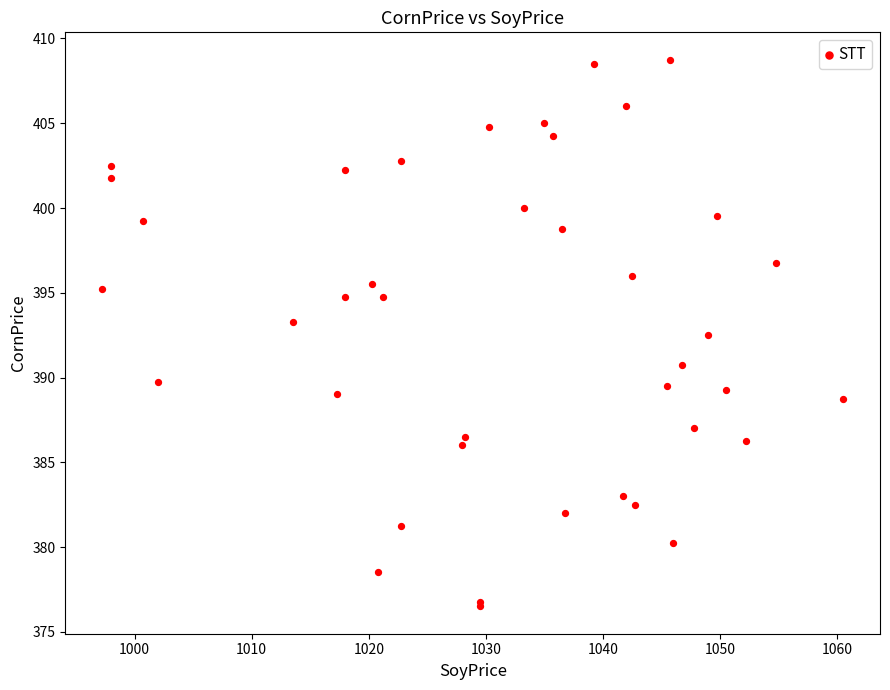

What Y value in the scatter plot is closest to 392?

392.5